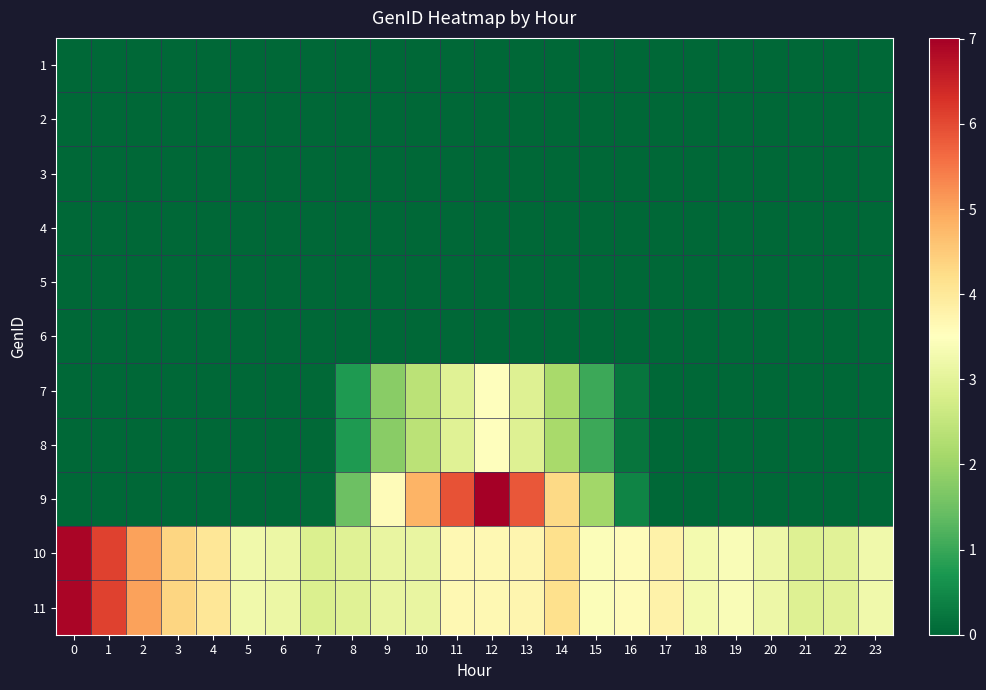

What is the spread (max minus min) of values at 16?

3.6